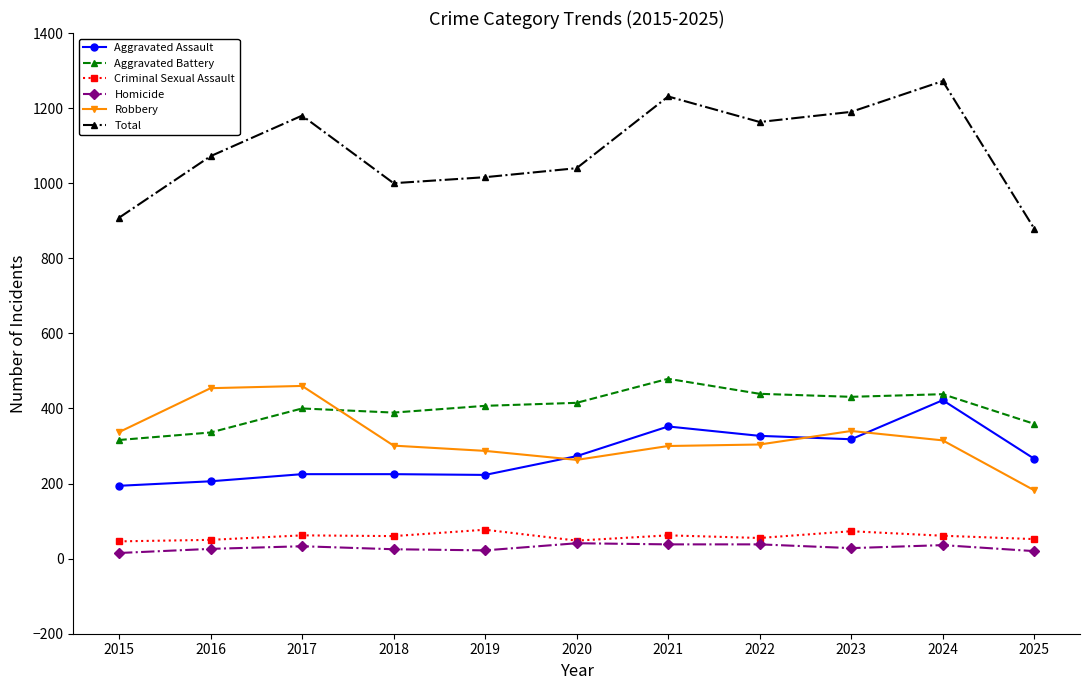

True or false: Aggravated Battery and Criminal Sexual Assault intersect in this chart.

False